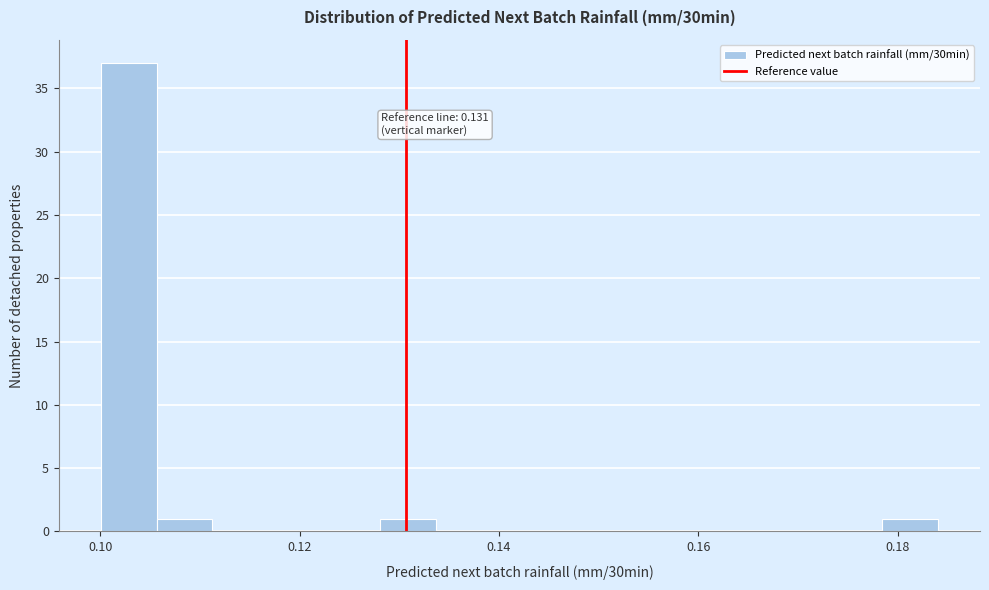

Around what value on the x-axis is the tallest bar? Give the approximate position of its centre, as read against the axis.

0.102